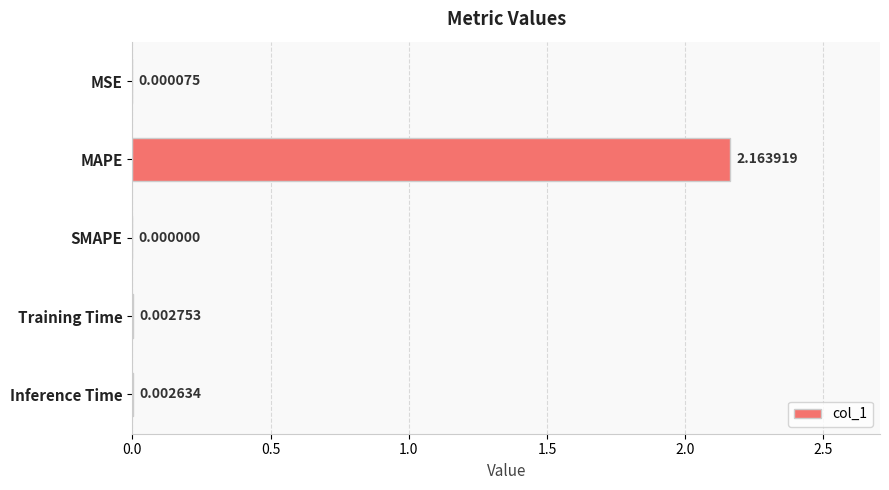

Which has a higher value, Inference Time or MAPE?

MAPE